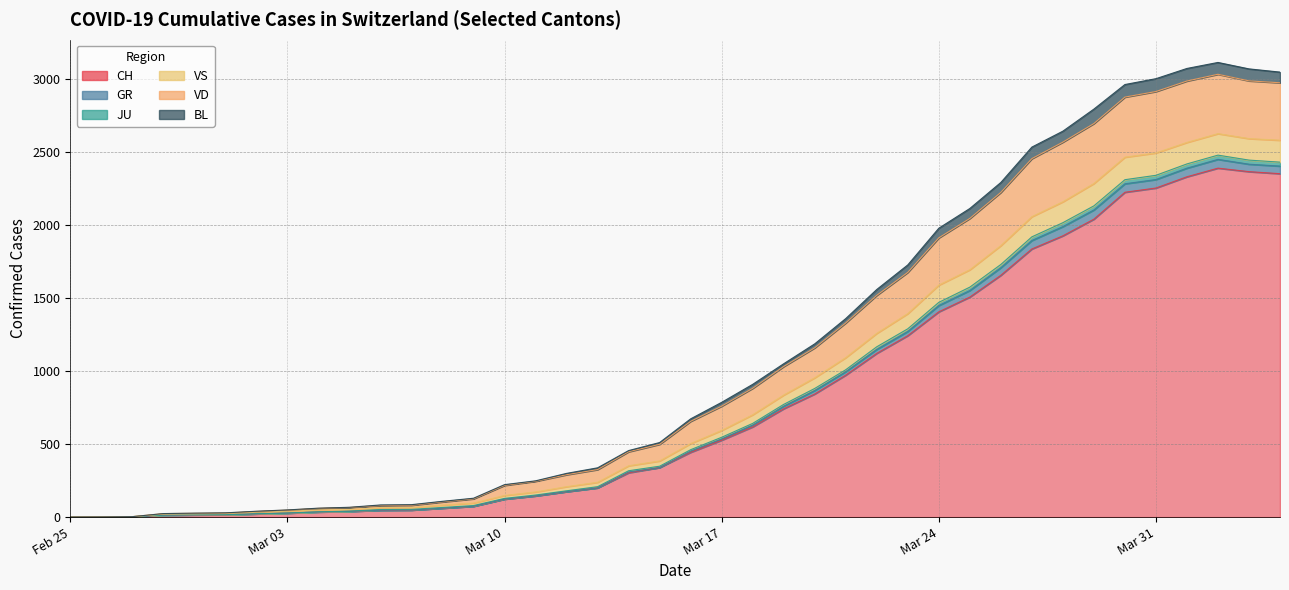

What is the maximum value for BL?

100